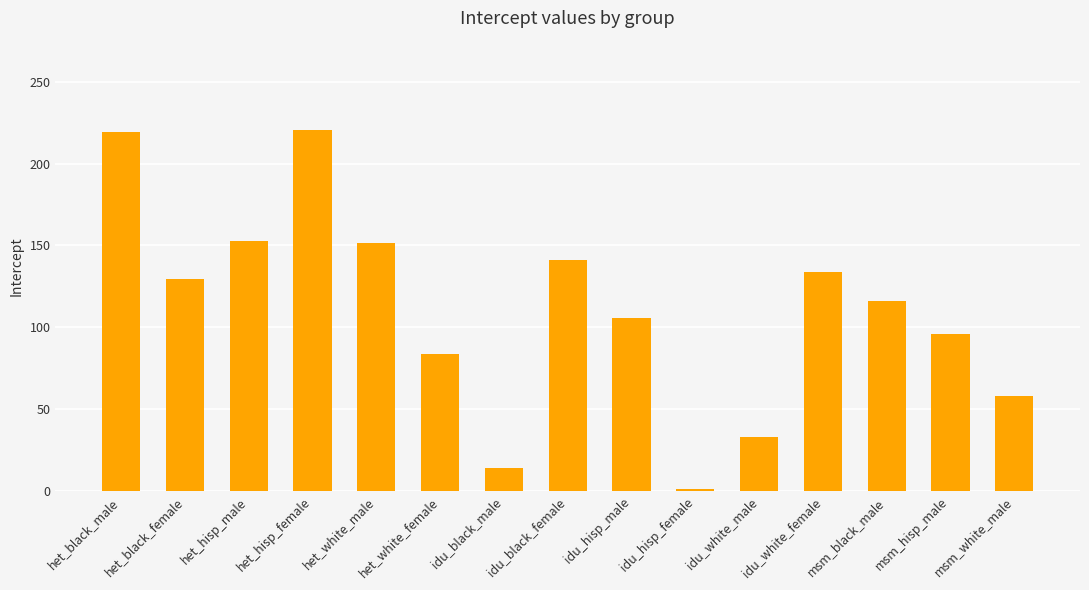

How many categories are shown in the chart?

15